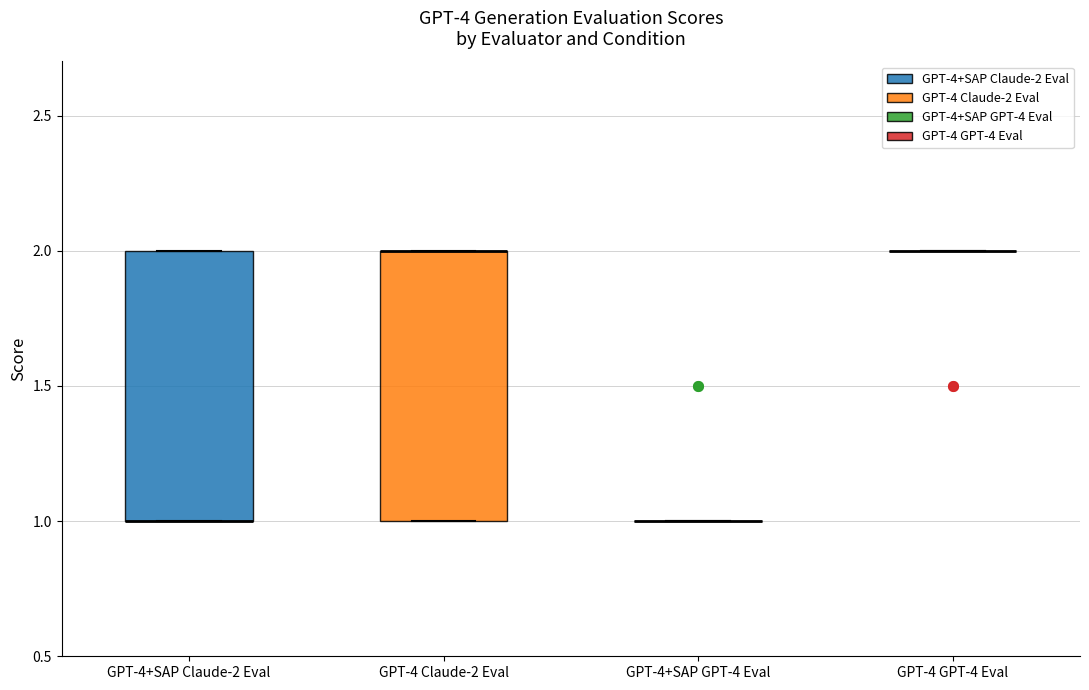

Reading left to right, transcribe this box plot: for each box, give where its median line is, the range the box spans, and where its two whiskers end, as read against the y-axis. The values are not printed on the chart, so give them approximately, as read against the axis.

GPT-4+SAP Claude-2 Eval: median 1 (drawn on the box's lower edge), box 1 to 2, whiskers 1 to 2
GPT-4 Claude-2 Eval: median 2 (drawn on the box's upper edge), box 1 to 2, whiskers 1 to 2
GPT-4+SAP GPT-4 Eval: box collapsed to a line at 1, whiskers 1 to 1
GPT-4 GPT-4 Eval: box collapsed to a line at 2, whiskers 2 to 2